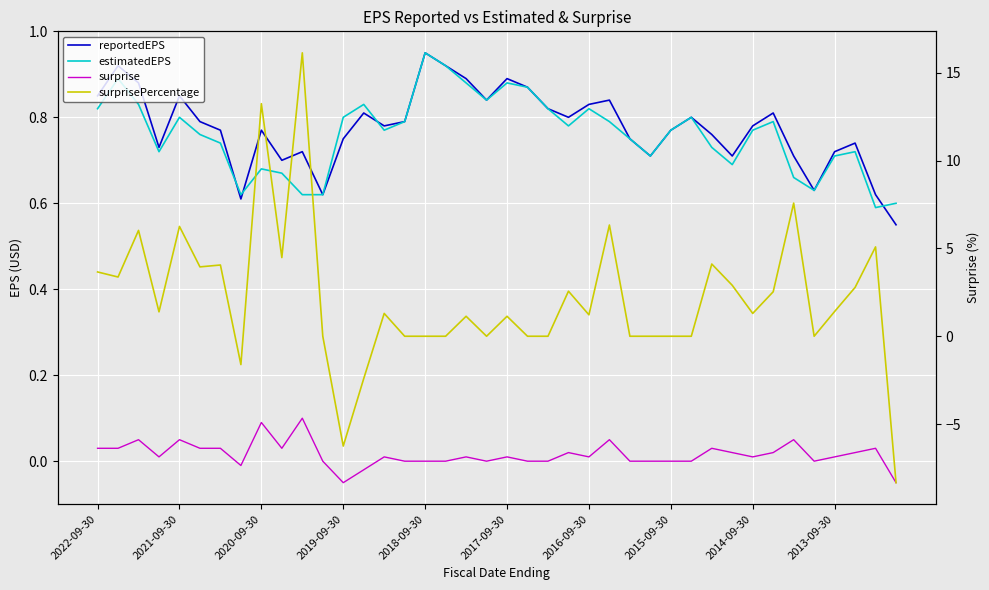

The value of surprise at 23 is 0.0. True or false?

True